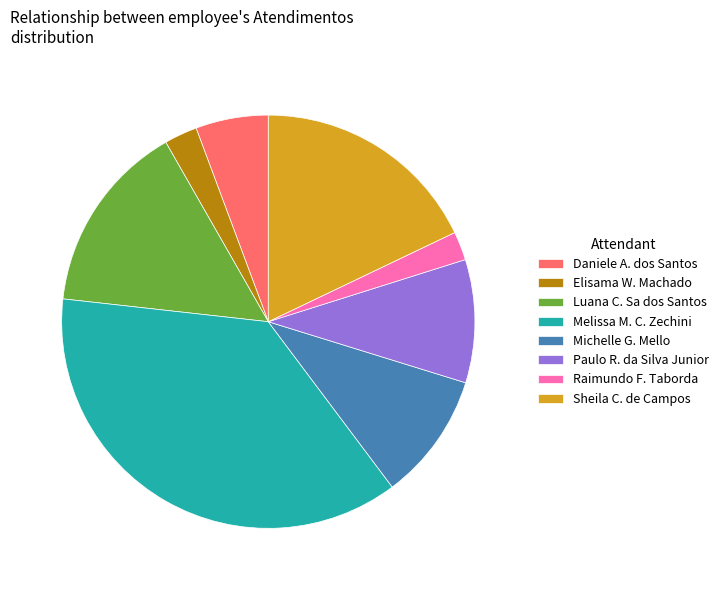

Does any single category account for the majority?

No